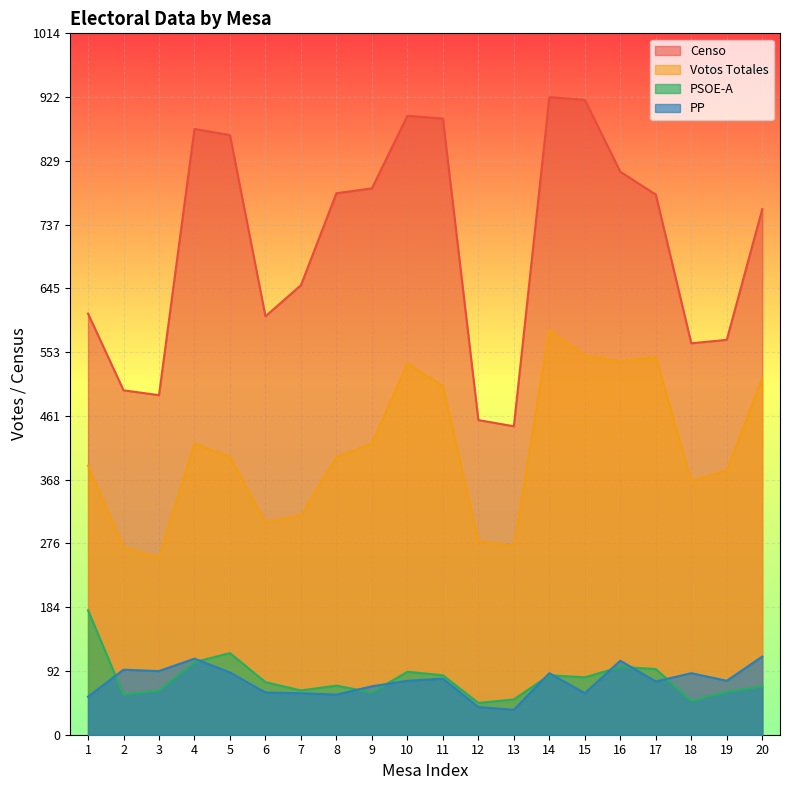

What is the value of the PSOE-A point at the 5th from the left?

118